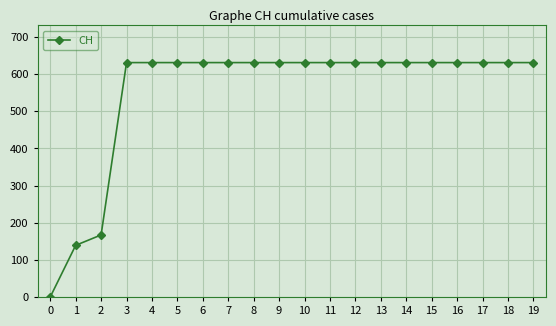

True or false: the data shows 84 at 1.

False